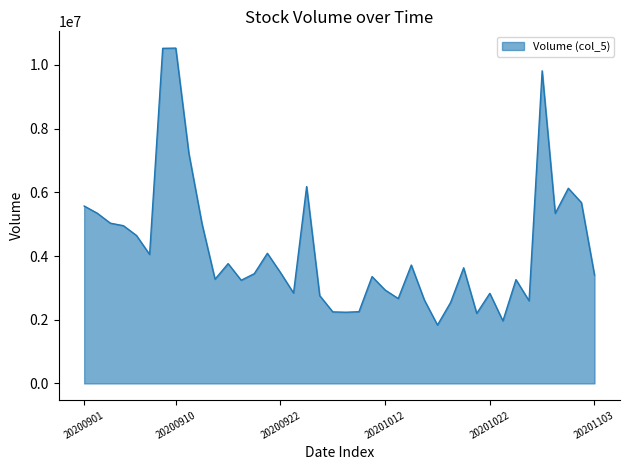

What is the minimum value shown in the chart?

1833369